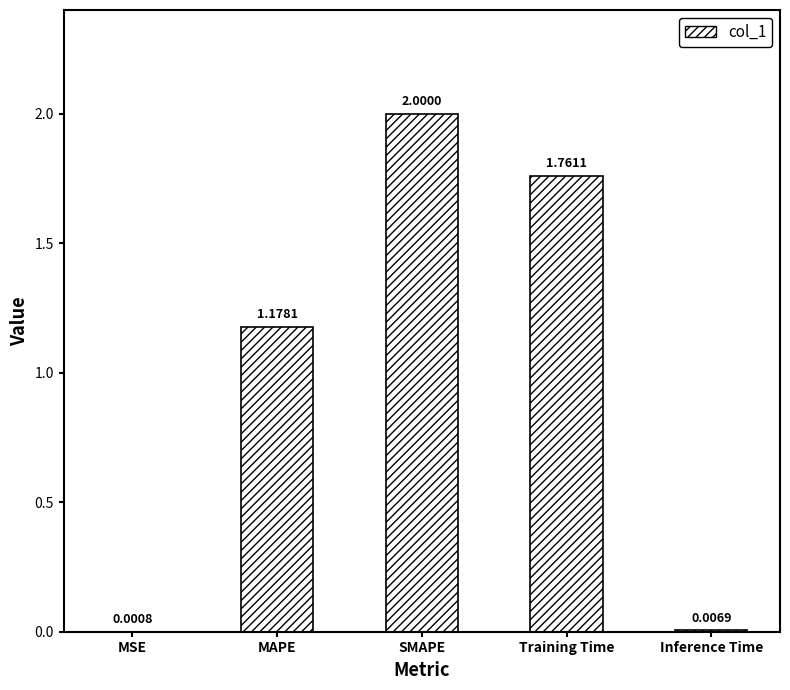

At which label does the data first exceed 1?

MAPE